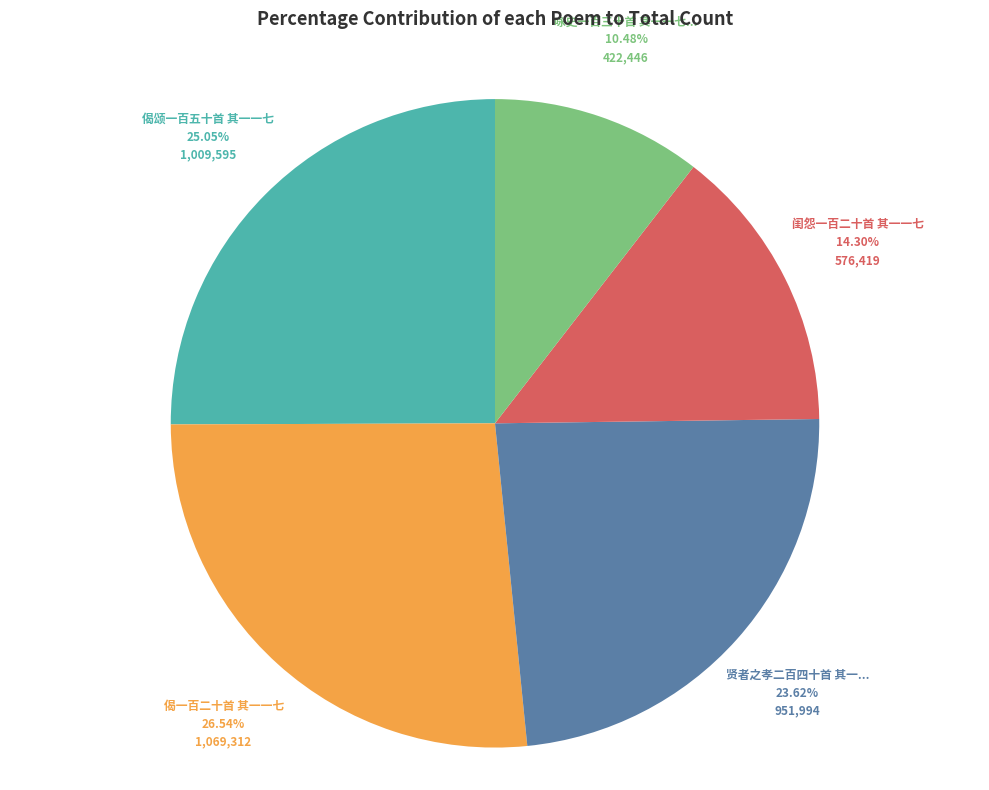

Is there a majority slice in this chart?

No